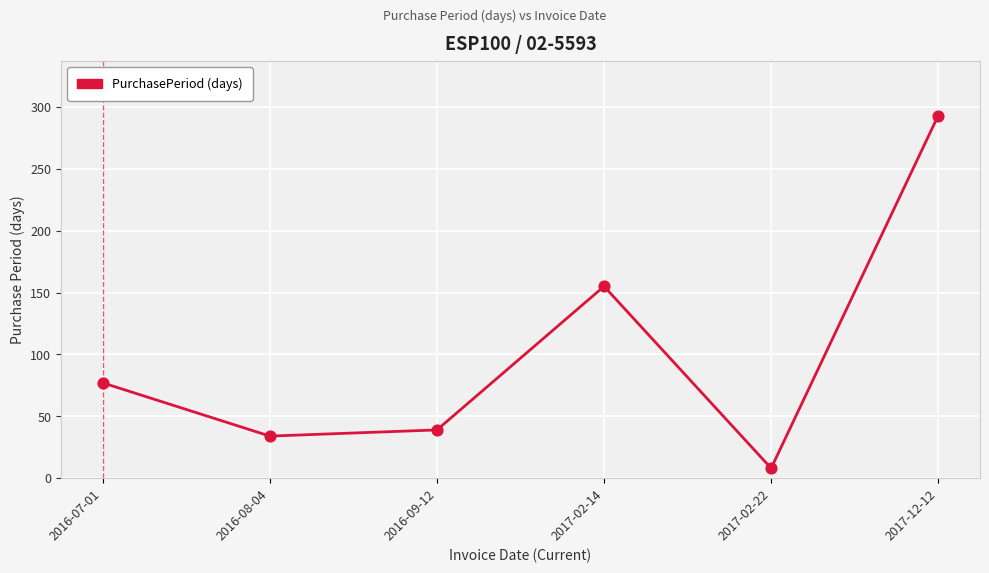

What is the ratio of the value at 2017-02-14 to the value at 2017-02-22?

19.4